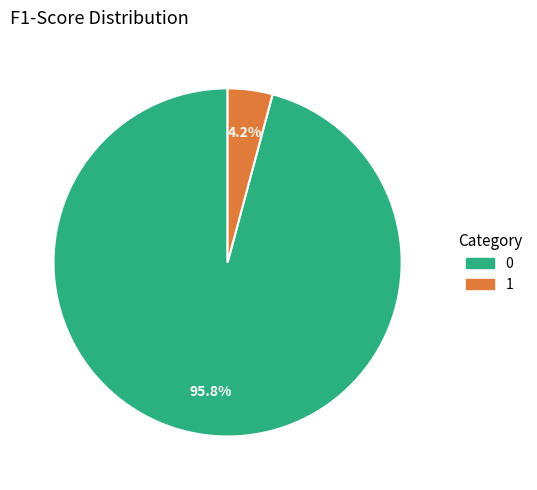

What percentage do 0 and 1 together represent?

100.0%